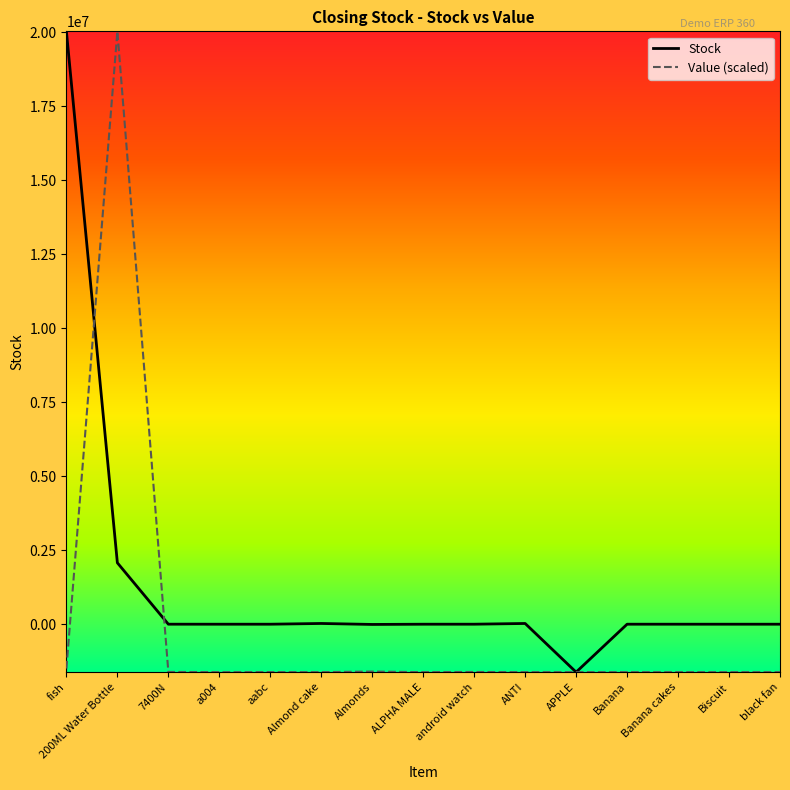

Read the Stock value at black fan.

200.0